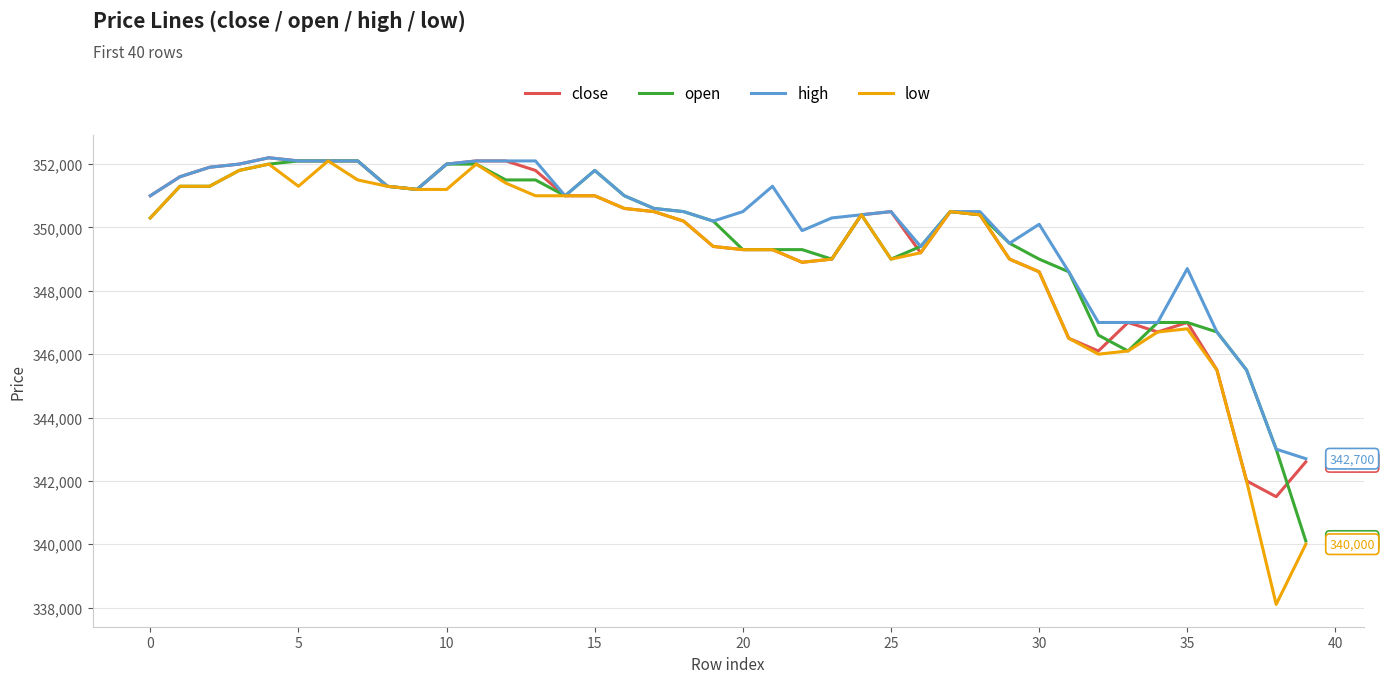

Which series has the largest range (max minus min)?

low